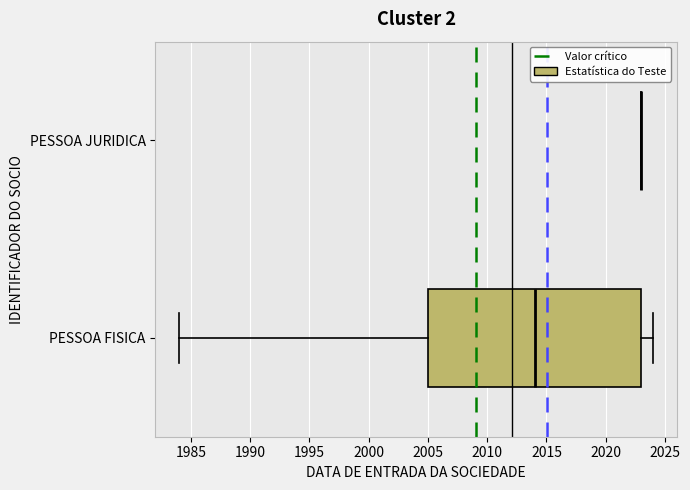

Reading bottom to top, read every box against the x-axis: the position of its median line, the range the box covers, and the ends of its whiskers. The values are not printed on the chart, so give them approximately, as read against the axis.

PESSOA FISICA: median 2014, box 2005 to 2023, whiskers 1984 to 2024
PESSOA JURIDICA: box collapsed to a line at 2023, whiskers 2023 to 2023